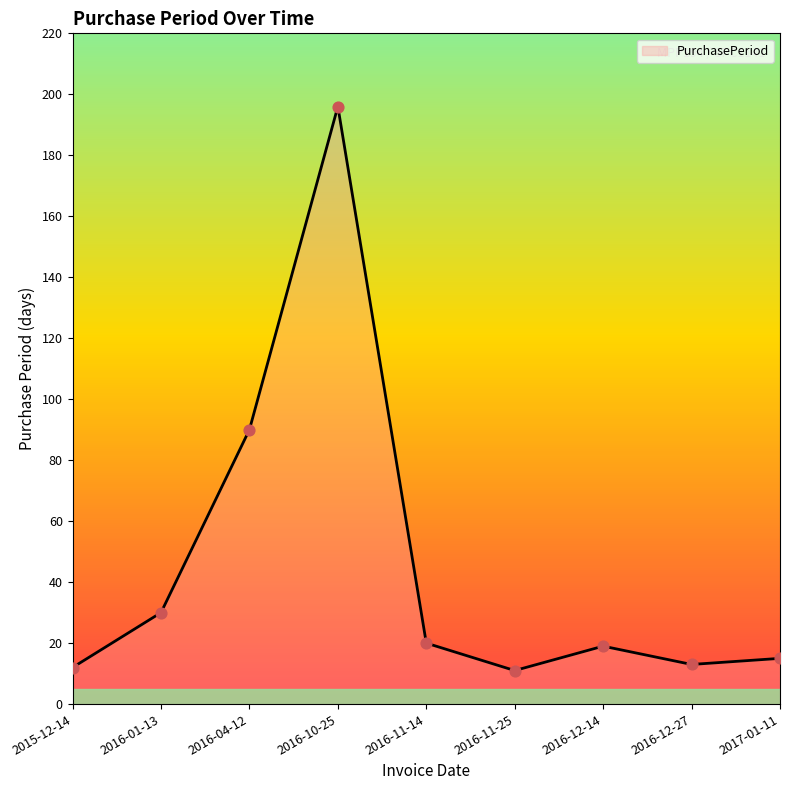

What is the change in value from 2016-12-14 to 2016-12-27?

-6